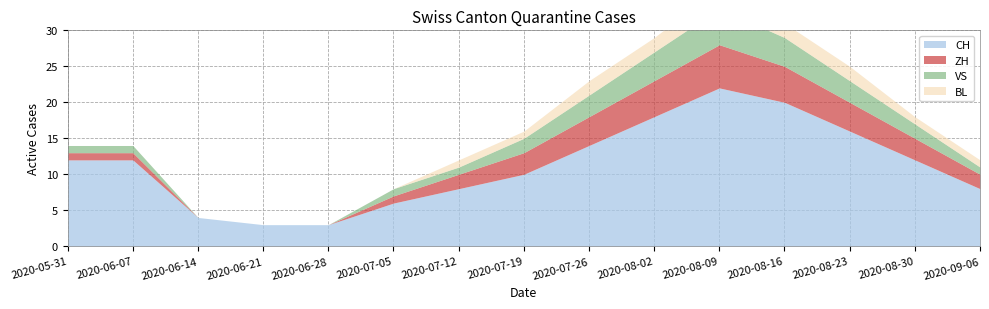

How many series are shown in this chart?

4